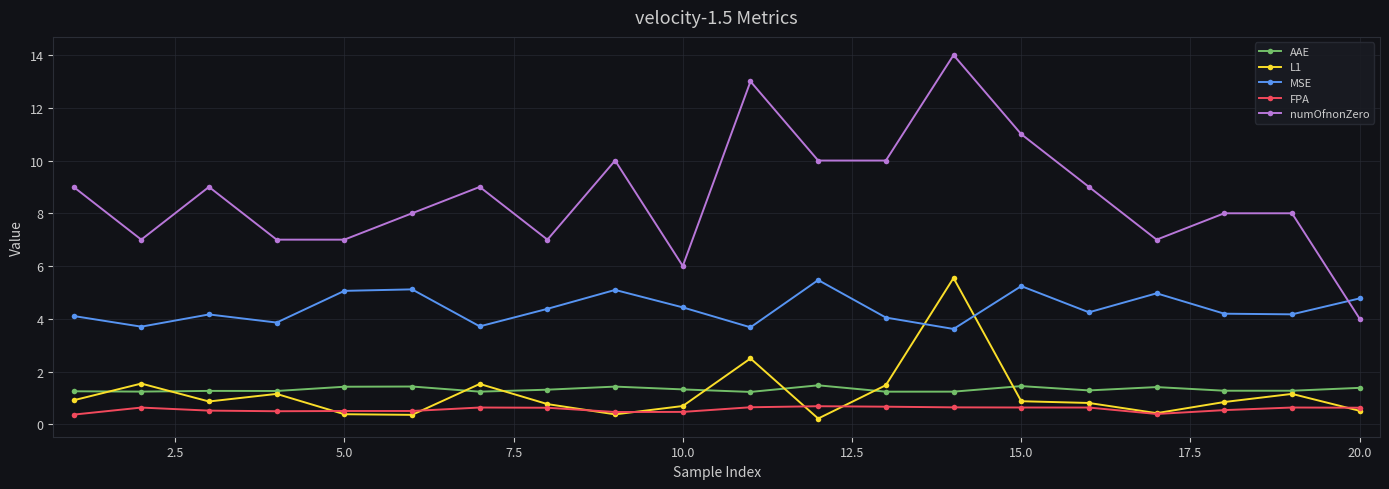

What is the lowest value of the MSE series?

3.6